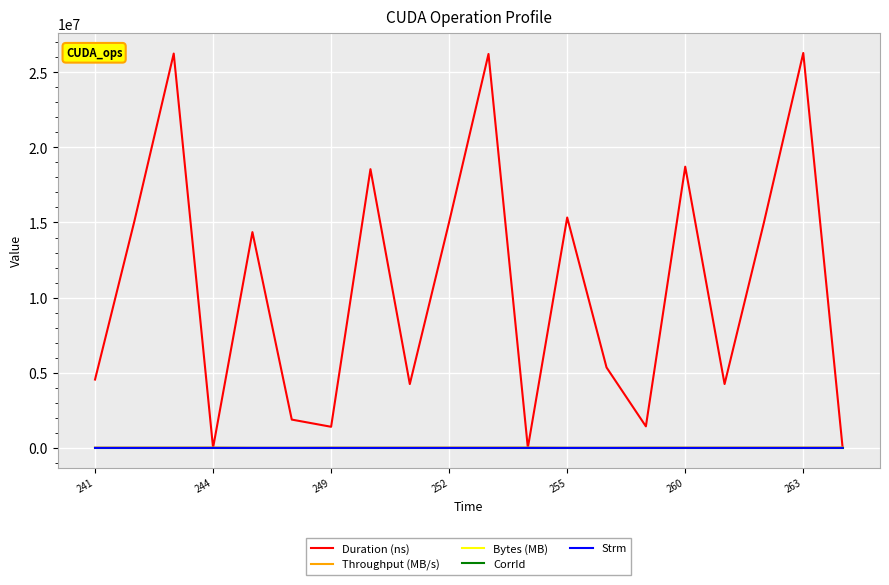

What are all the series names shown in the legend?

Duration (ns), Throughput (MB/s), Bytes (MB), CorrId, Strm